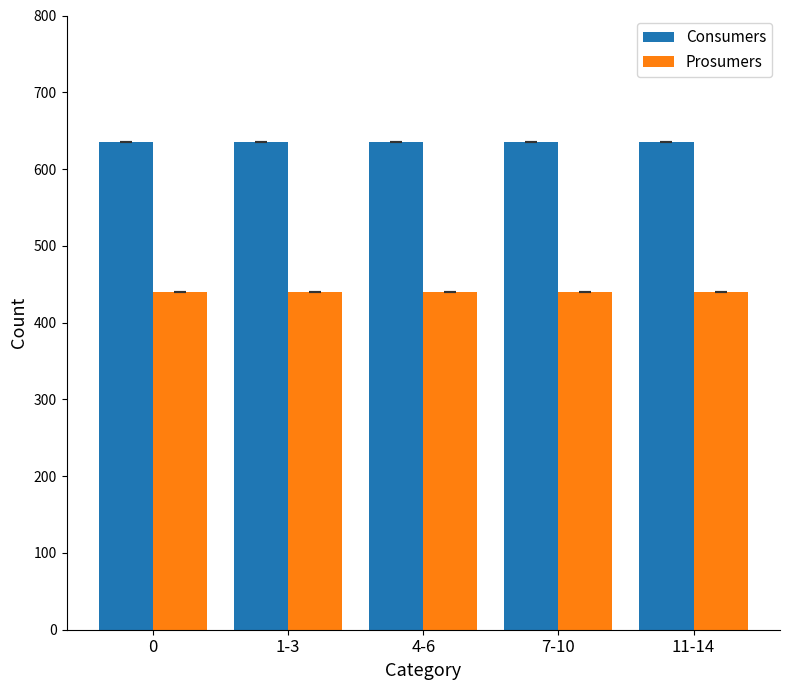

List the series in order of their overall mean, lowest first.

Prosumers, Consumers